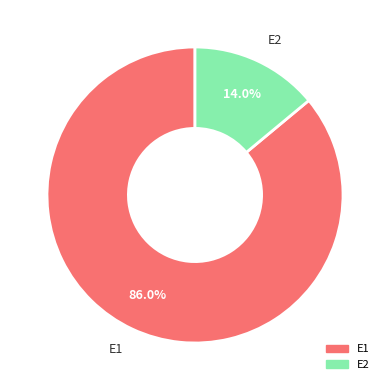

Is there any slice that represents more than half of the pie?

Yes